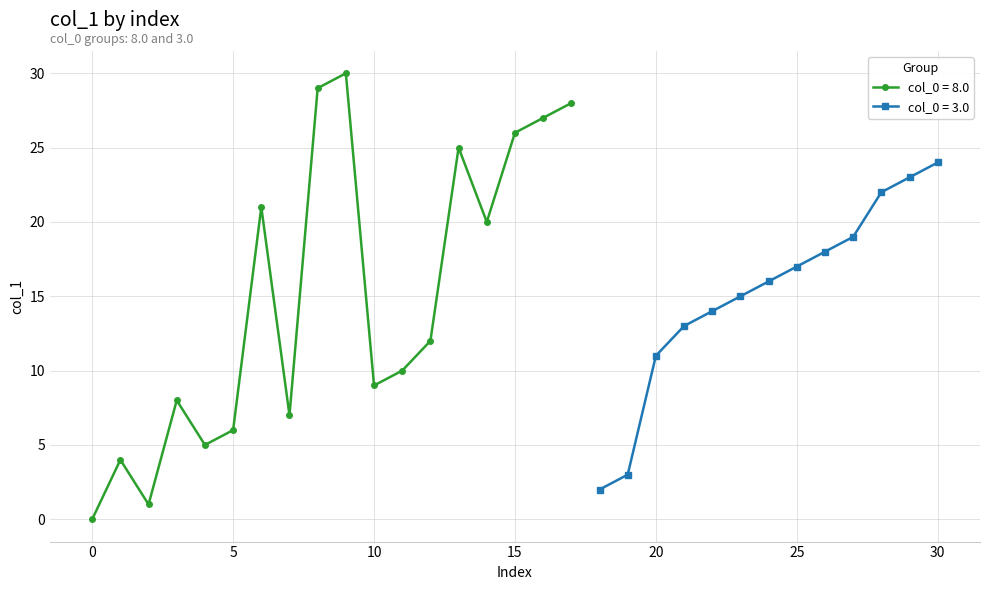

Where is the data nearest to the value 15?

23